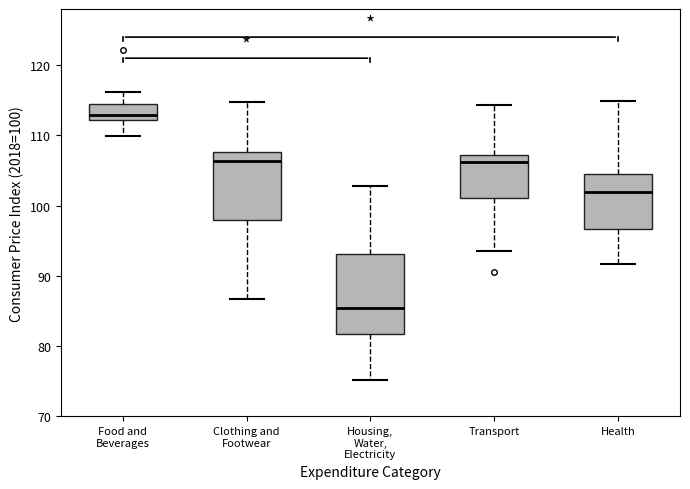

Reading left to right, transcribe this box plot: for each box, give where its median line is, the range the box spans, and where its two whiskers end, as read against the y-axis. The values are not printed on the chart, so give them approximately, as read against the axis.

Food and Beverages: median 113, box 112 to 114, whiskers 110 to 116
Clothing and Footwear: median 106, box 98 to 108, whiskers 87 to 115
Housing, Water, Electricity: median 85, box 82 to 93, whiskers 75 to 103
Transport: median 106, box 101 to 107, whiskers 94 to 114
Health: median 102, box 97 to 104, whiskers 92 to 115